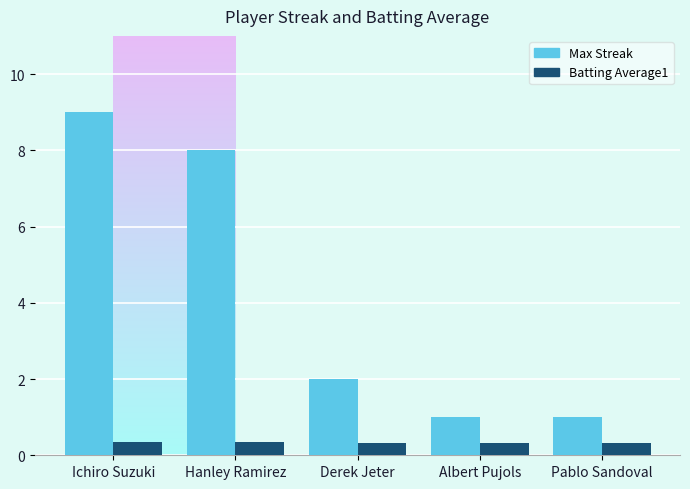

How many bars are there in each group?

2